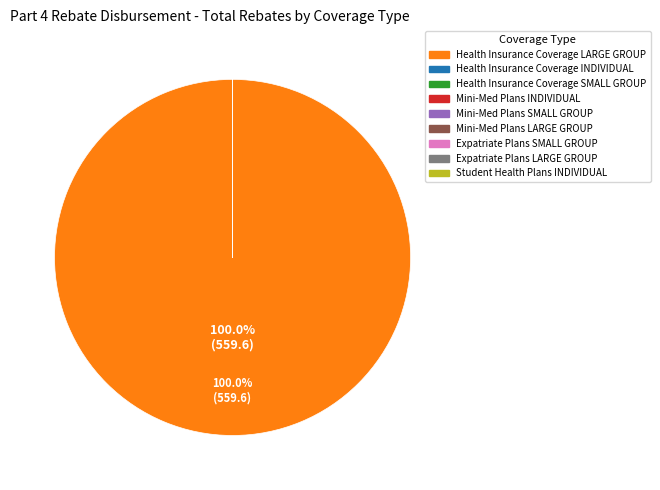

Is there a majority slice in this chart?

Yes